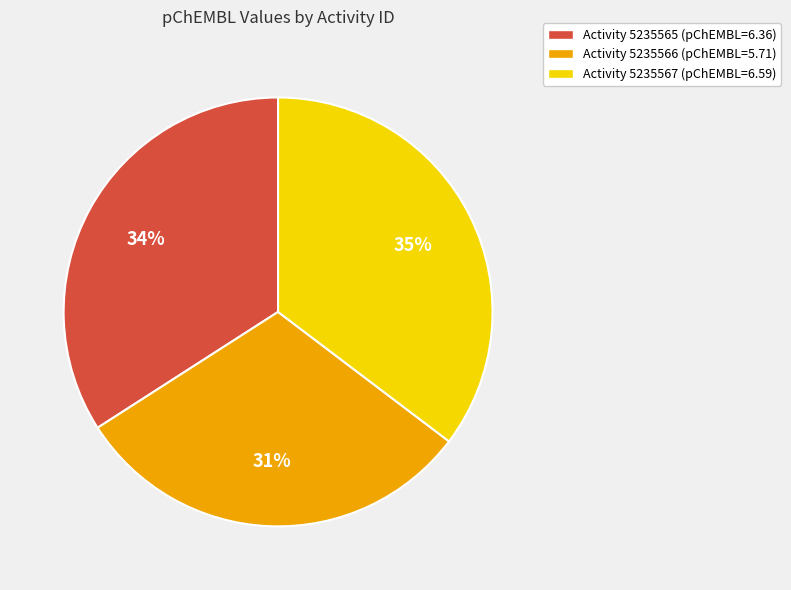

How many slices are in this pie chart?

3